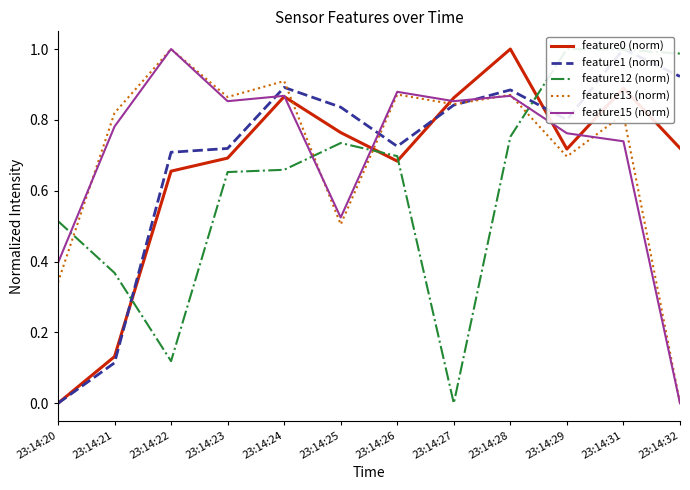

Which category has the highest value in the feature13 (norm) series?

23:14:22